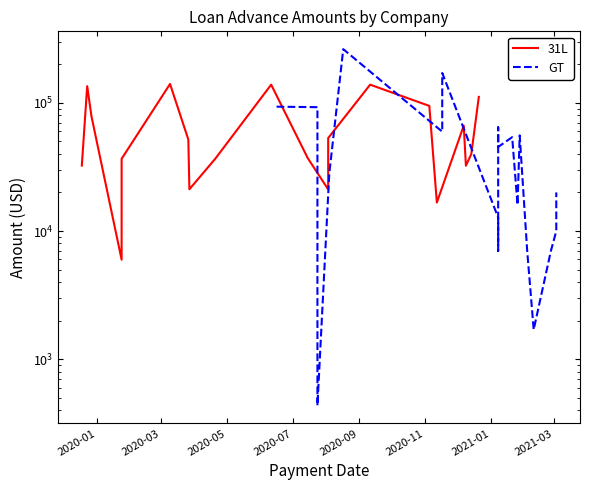

At which category is the sum across all series the highest?

2020-11